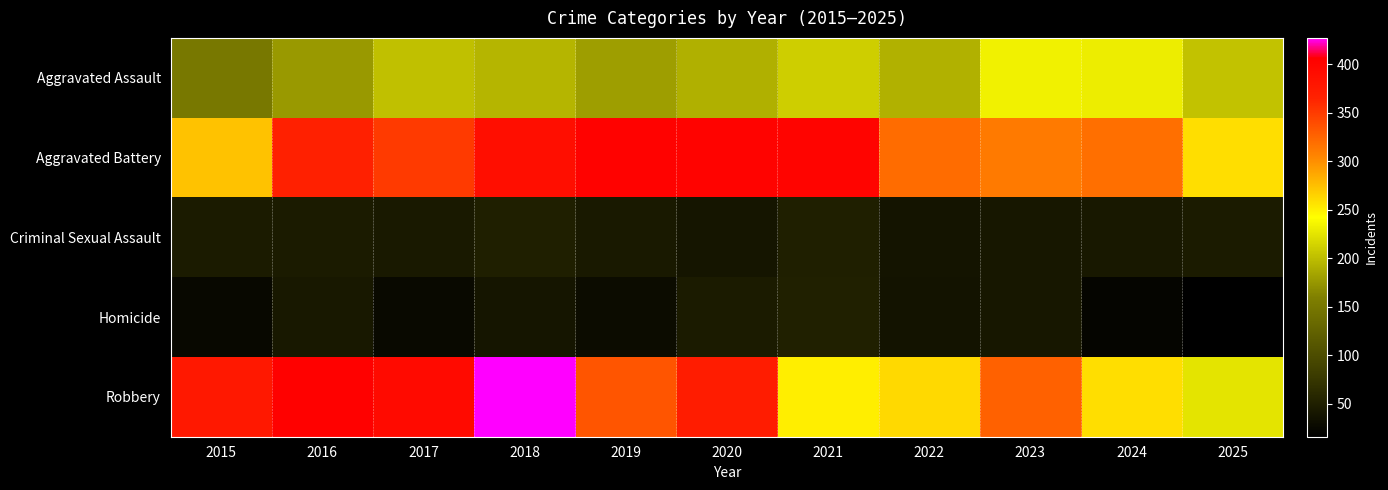

At how many categories does at least one series exceed 60?

11